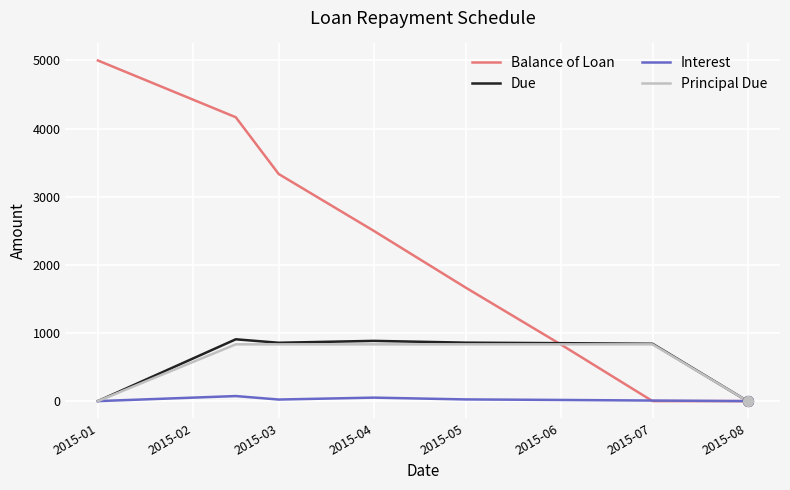

Which series has the largest total across all categories?

Balance of Loan